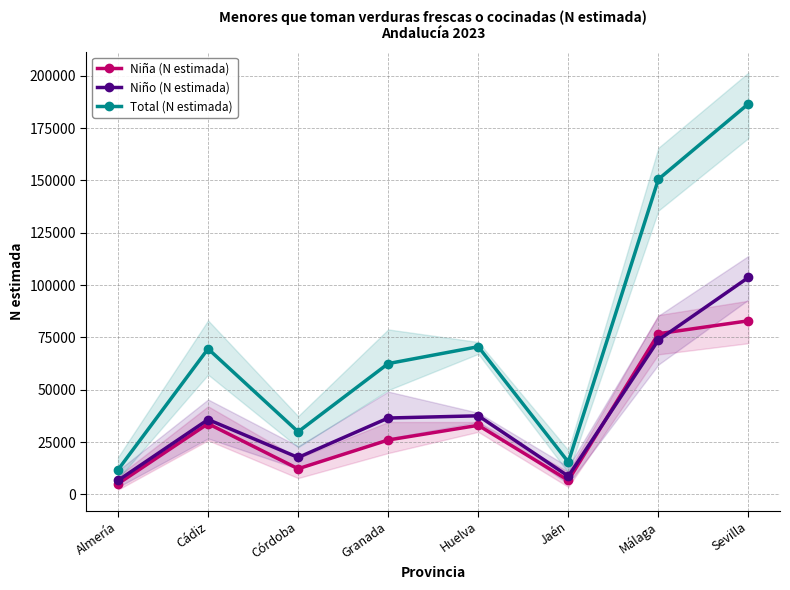

How many values in the Niño (N estimada) series exceed 36498?

3